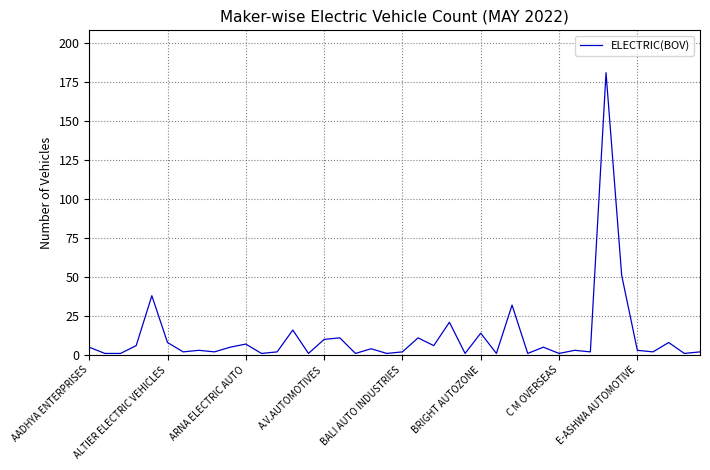

What is the difference between the maximum and minimum values?

180